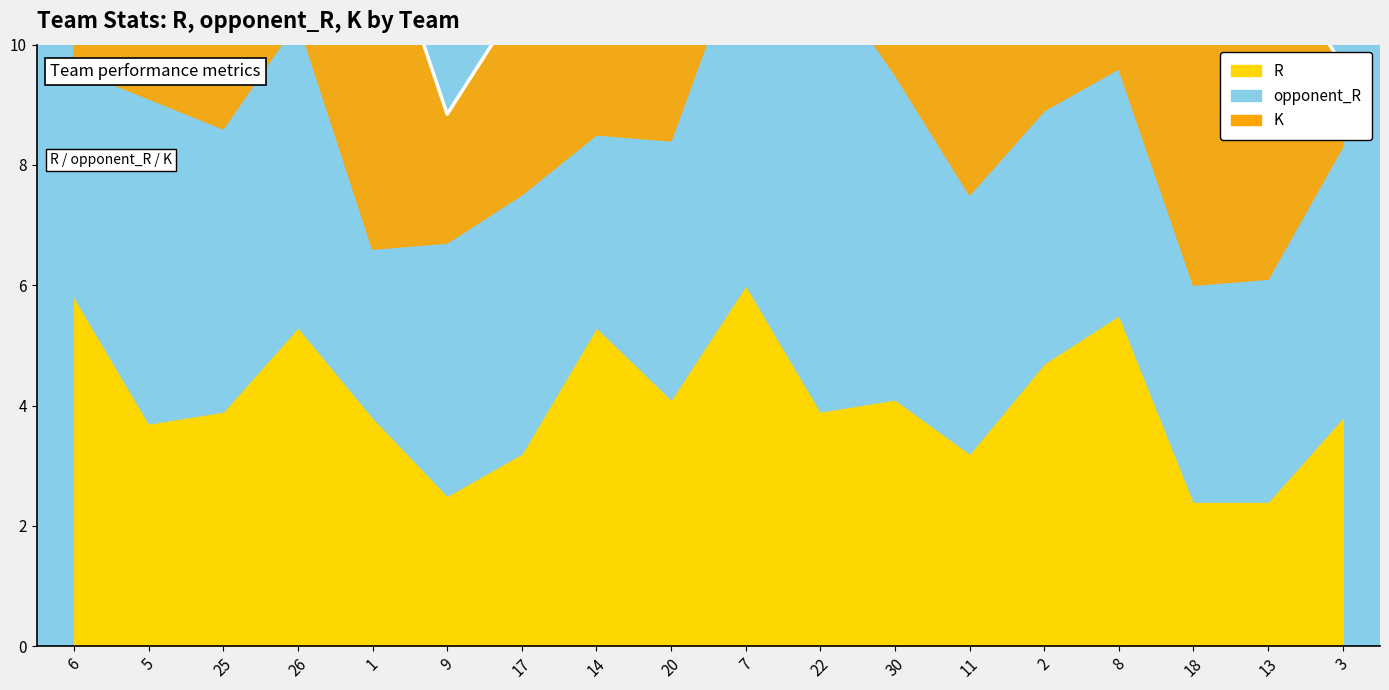

How many distinct data groups are displayed?

3